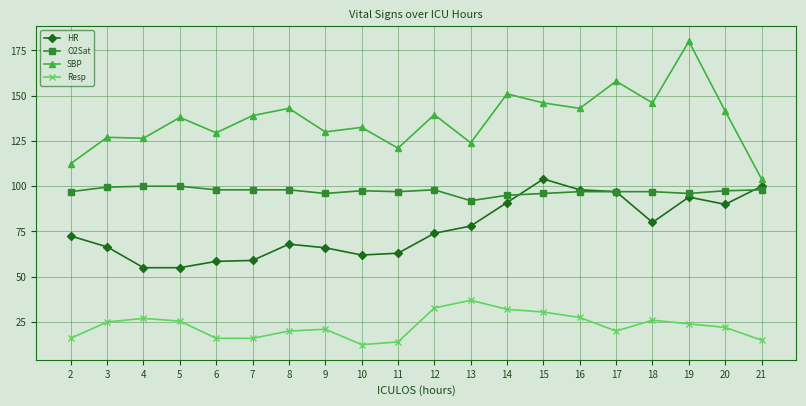

At which category does the chart reach its peak across all series?

19